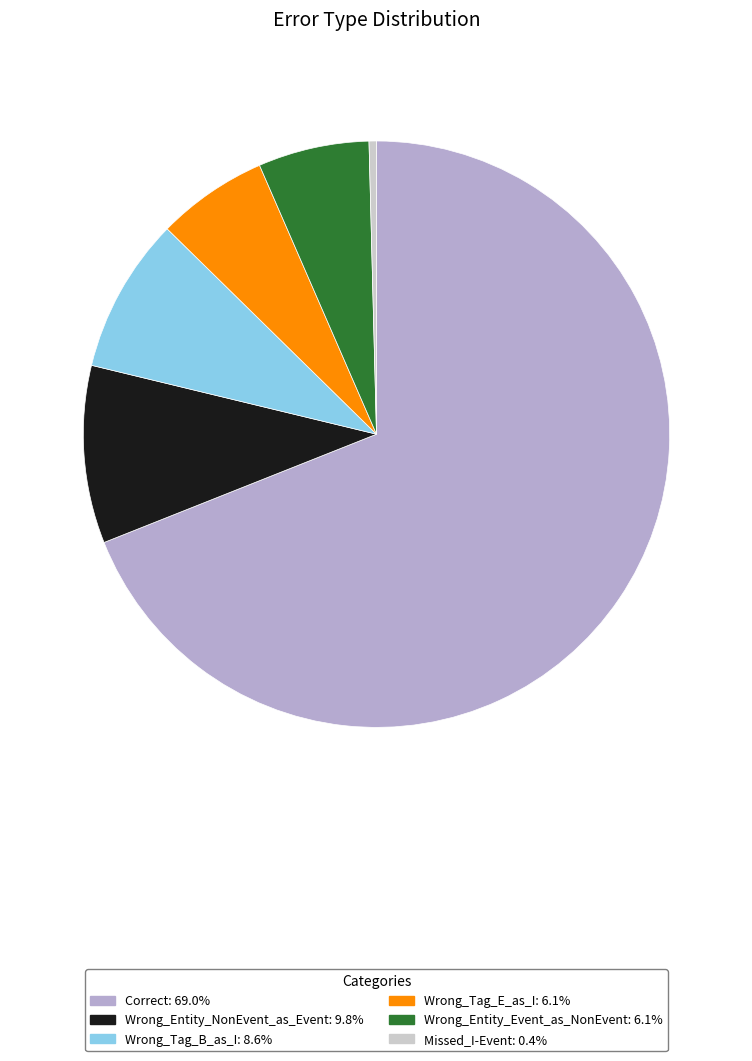

The Wrong_Entity_Event_as_NonEvent slice represents 1% of the pie. True or false?

False